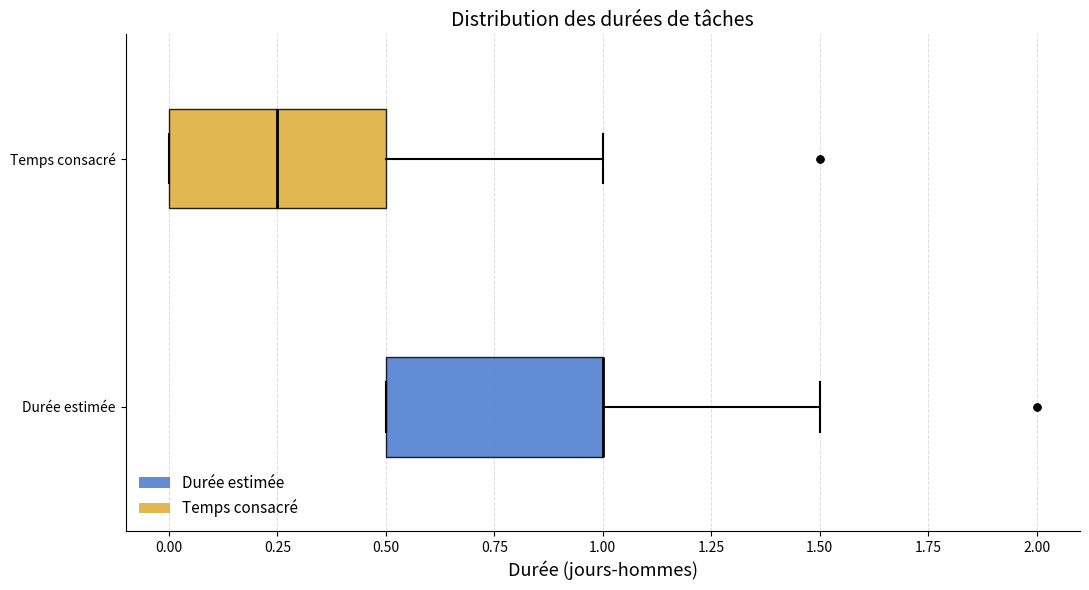

Reading bottom to top, transcribe this box plot: for each box, give where its median line is, the range the box spans, and where its two whiskers end, as read against the x-axis. The values are not printed on the chart, so give them approximately, as read against the axis.

Durée estimée: median 1.00 (drawn on the box's right edge), box 0.50 to 1.00, whiskers 0.50 to 1.50
Temps consacré: median 0.25, box 0.00 to 0.50, whiskers 0.00 to 1.00